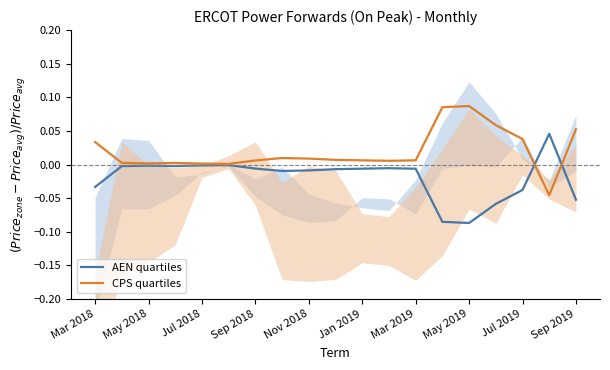

List the series in order of their overall mean, lowest first.

AEN quartiles, CPS quartiles